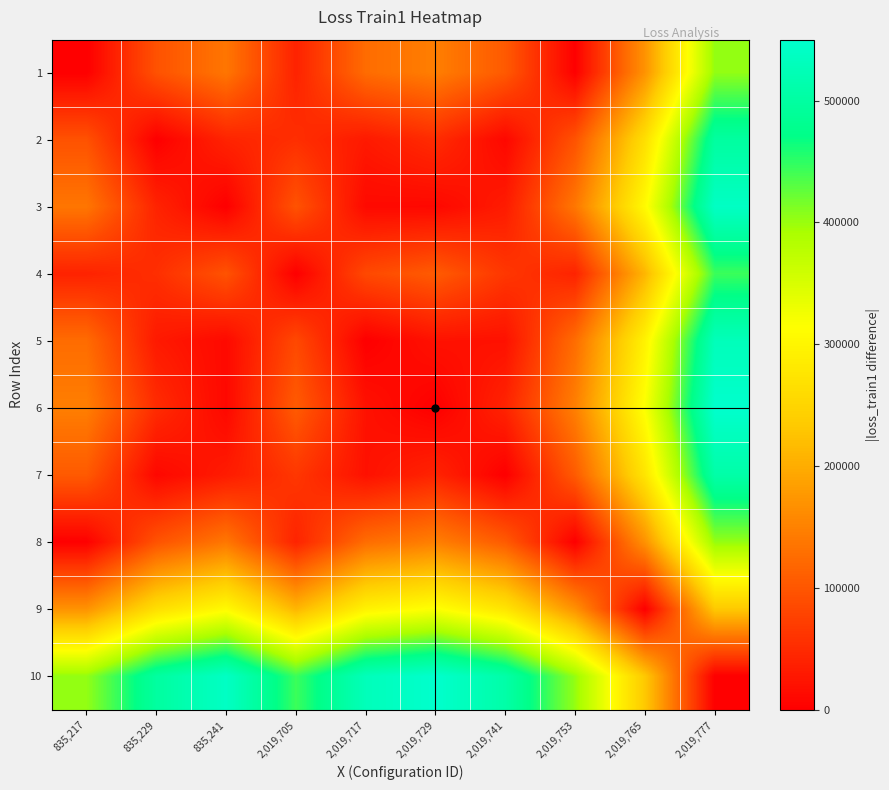

What is the greatest value displayed?

549938.3